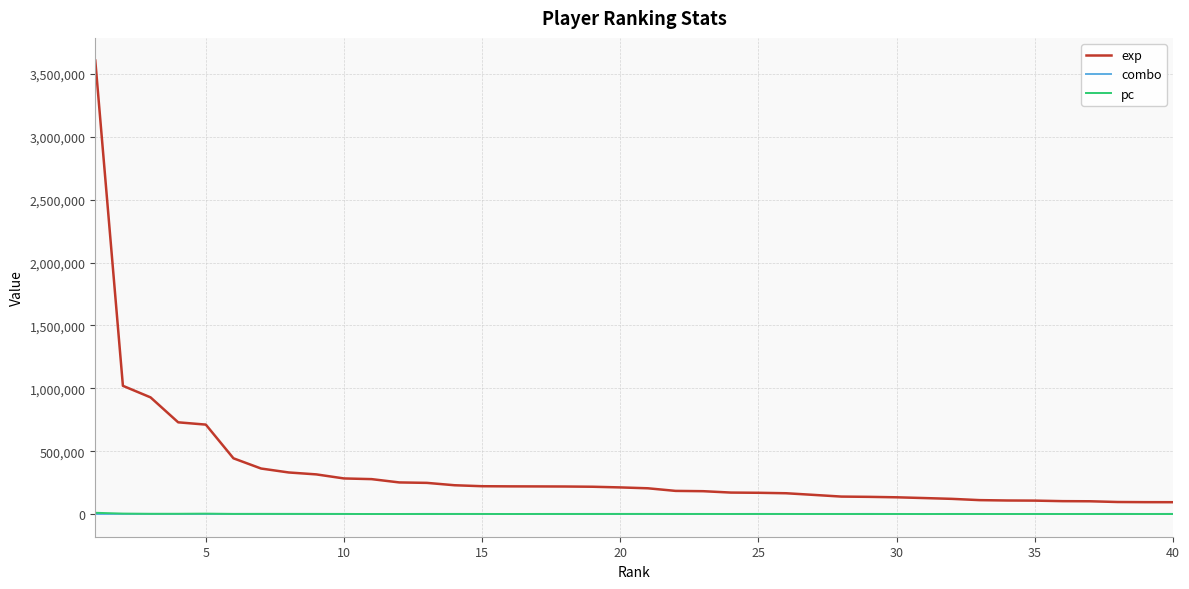

Which series has the largest total across all categories?

exp